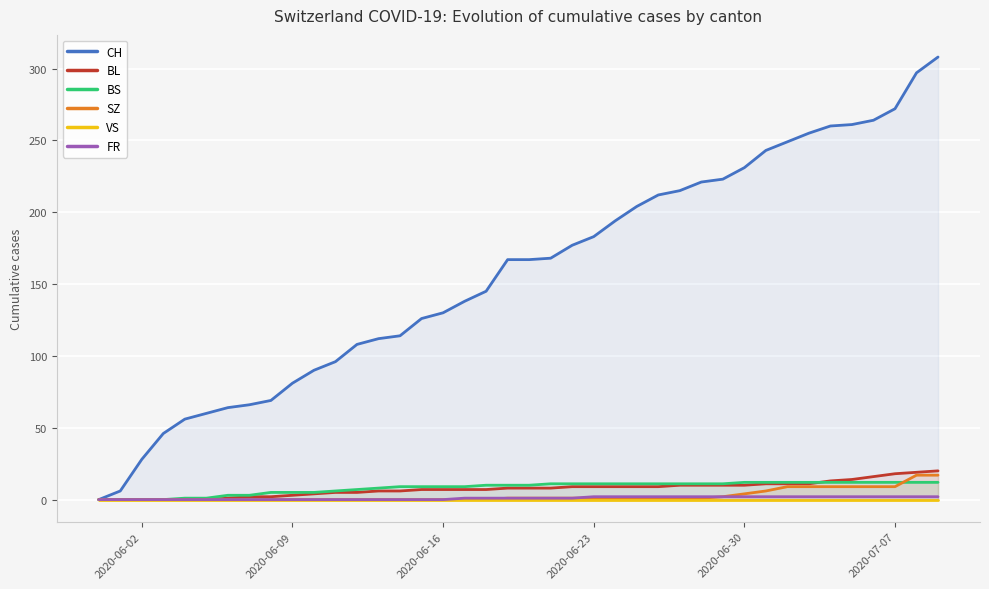

How many lines are shown in the chart?

6